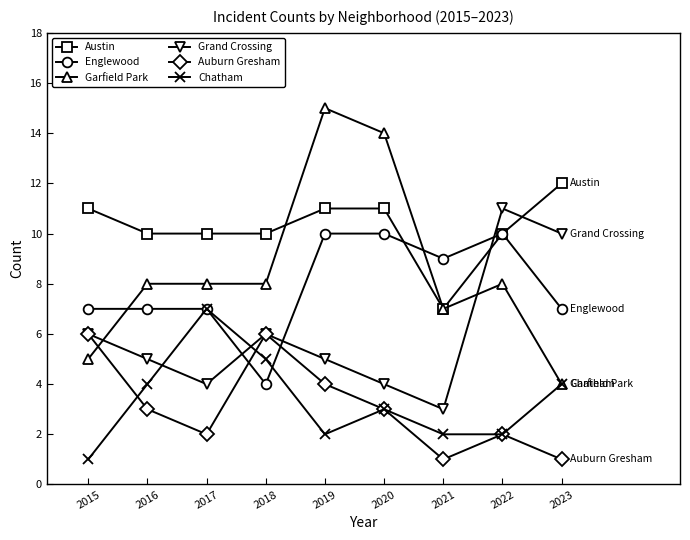

What is the total value across all series at 2023?

38